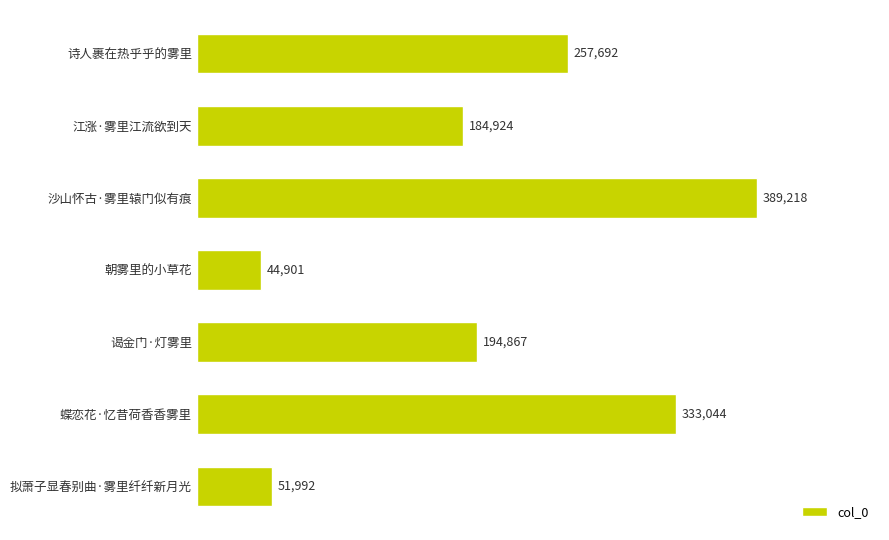

What is the maximum value shown in the chart?

389218